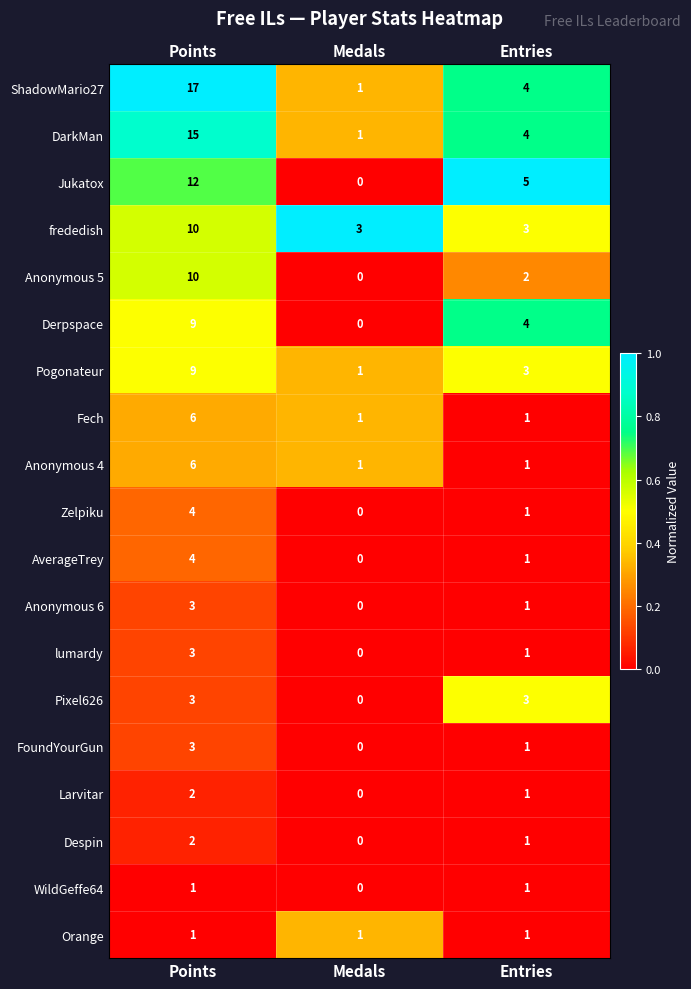

What is the sum of all Anonymous 5 values?

12